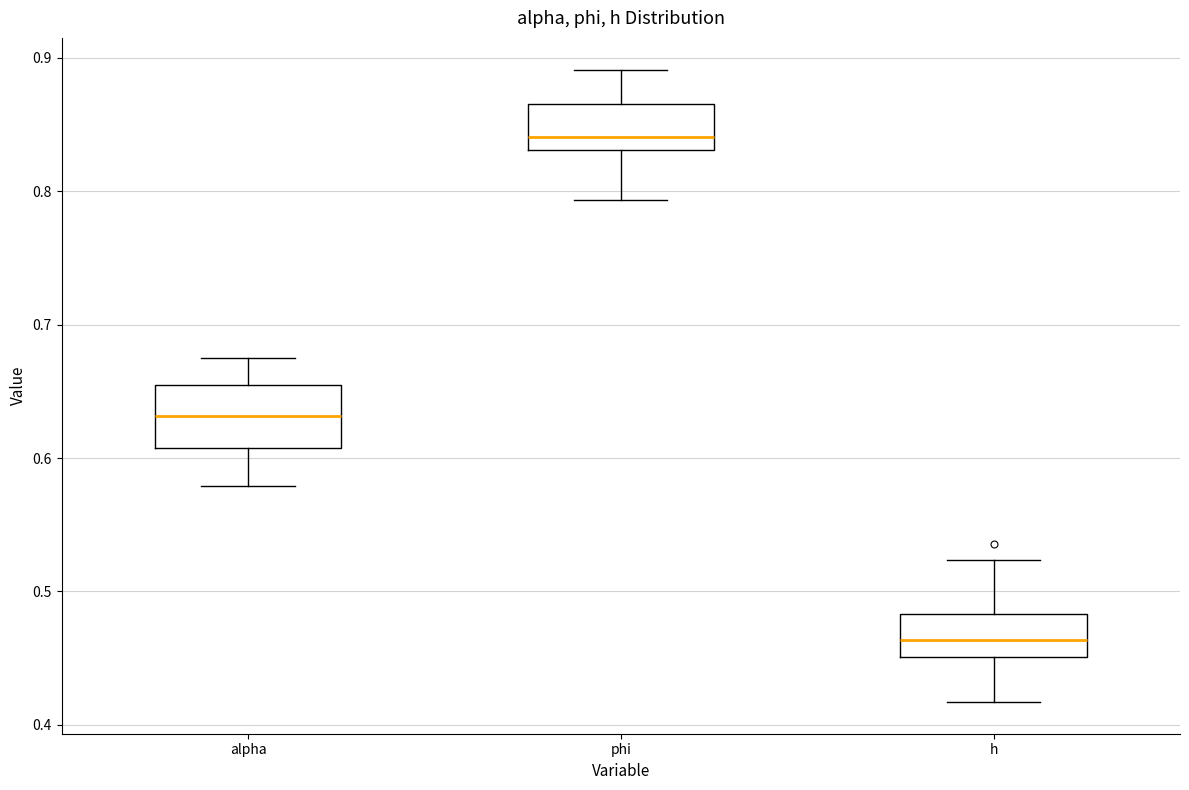

Reading left to right, read every box against the y-axis: the position of its median line, the range the box covers, and the ends of its whiskers. The values are not printed on the chart, so give them approximately, as read against the axis.

alpha: median 0.63, box 0.61 to 0.65, whiskers 0.58 to 0.68
phi: median 0.84, box 0.83 to 0.87, whiskers 0.79 to 0.89
h: median 0.46, box 0.45 to 0.48, whiskers 0.42 to 0.52